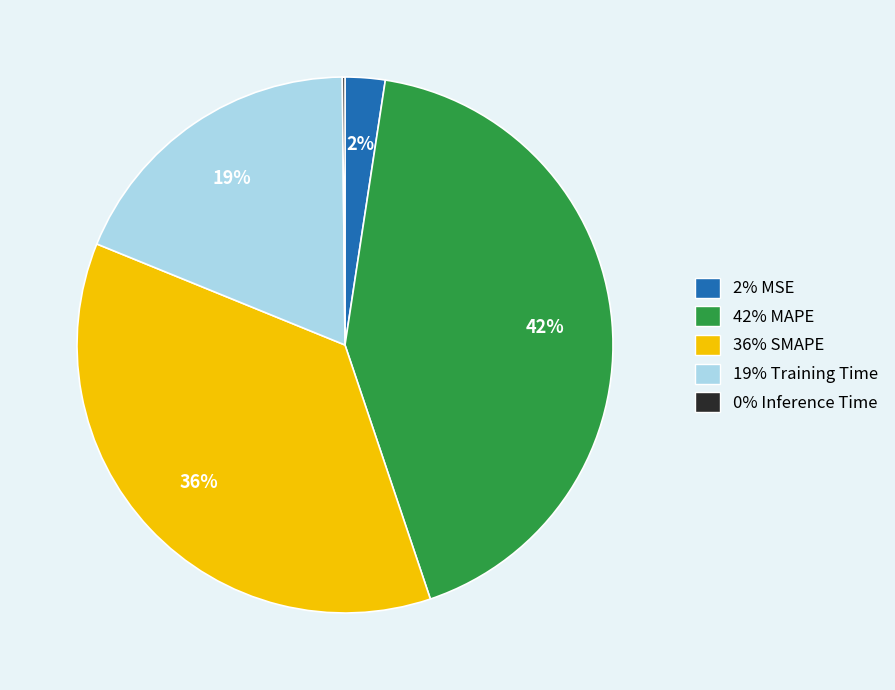

What is the largest slice in the pie chart?

42% MAPE